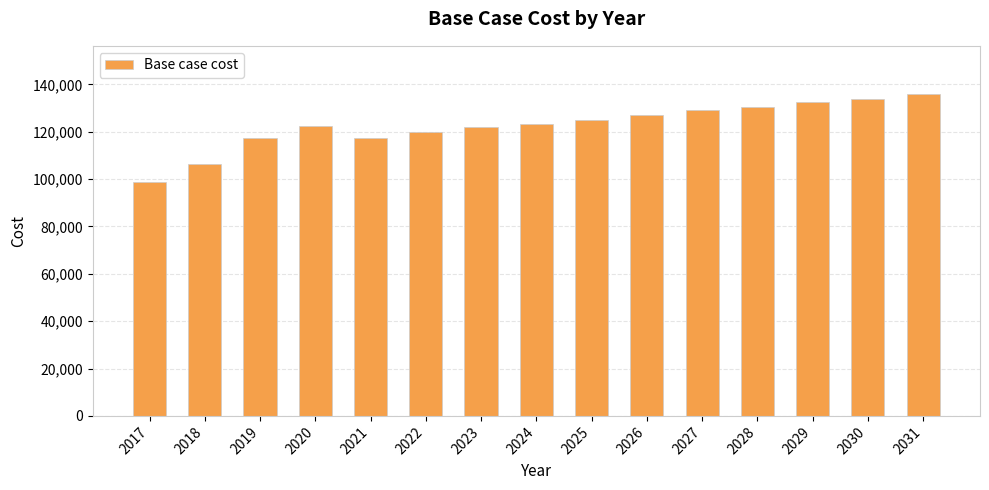

What is the minimum value shown in the chart?

98749.6